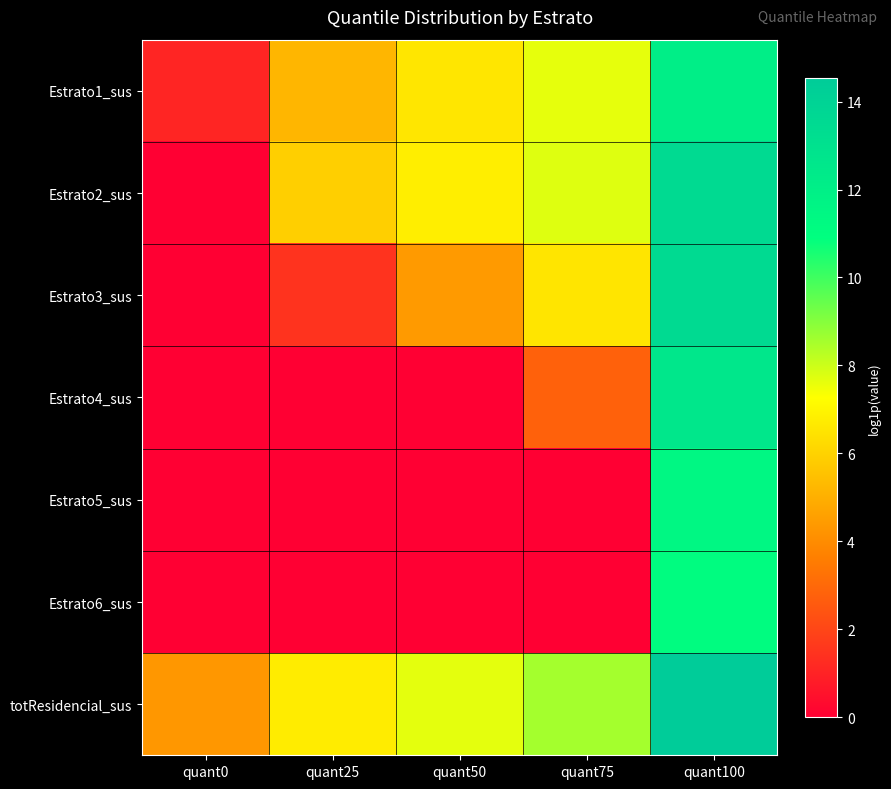

What is the difference between the highest and lowest values at quant75?

8.6